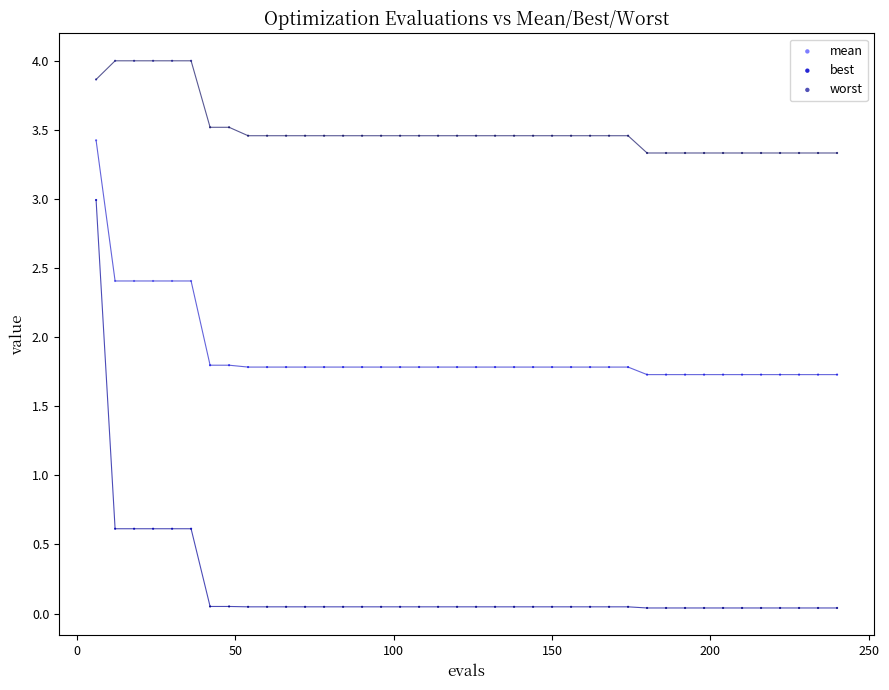

Which series contains the highest Y value?

worst